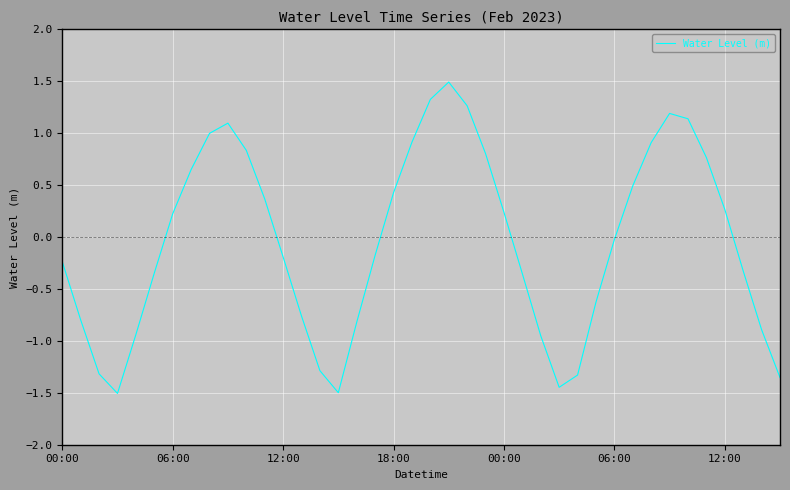

What is the difference between the maximum and minimum values?

3.0